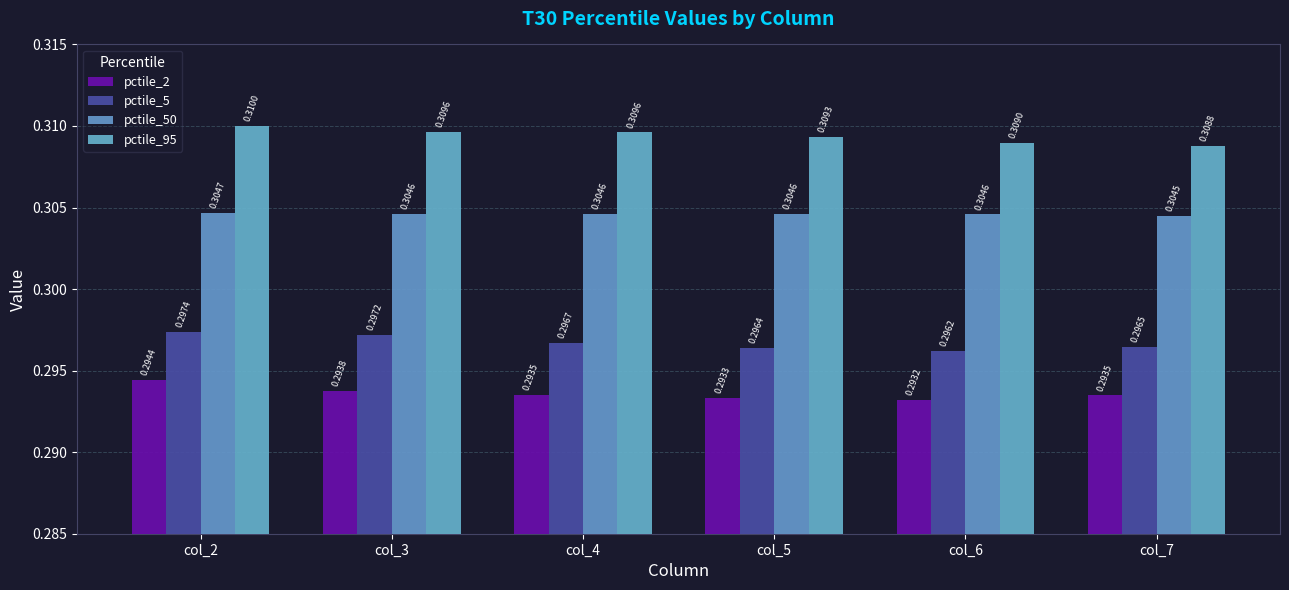

How many bars are there in total?

24